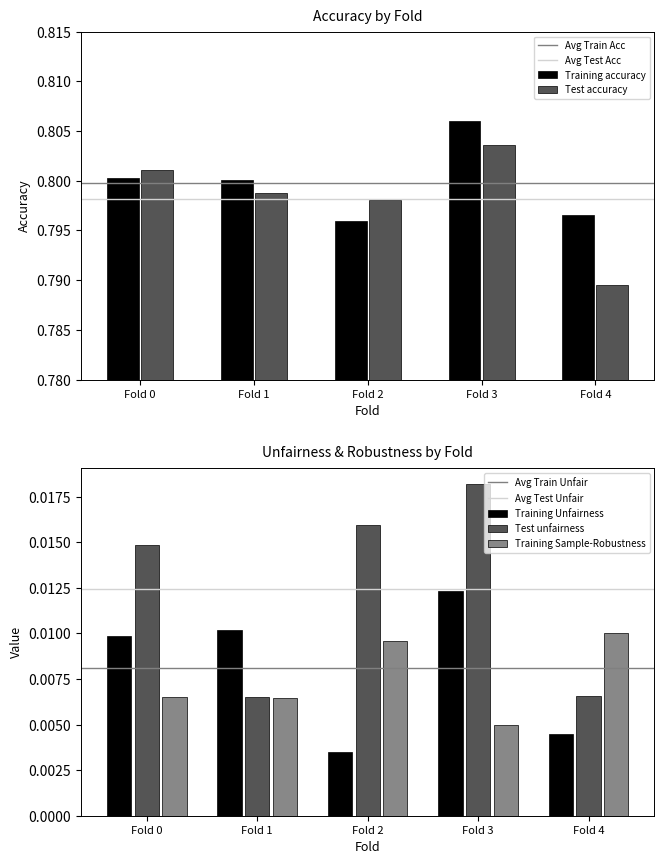

List the labels in order of Training Unfairness value, largest first.

Fold 3, Fold 1, Fold 0, Fold 4, Fold 2